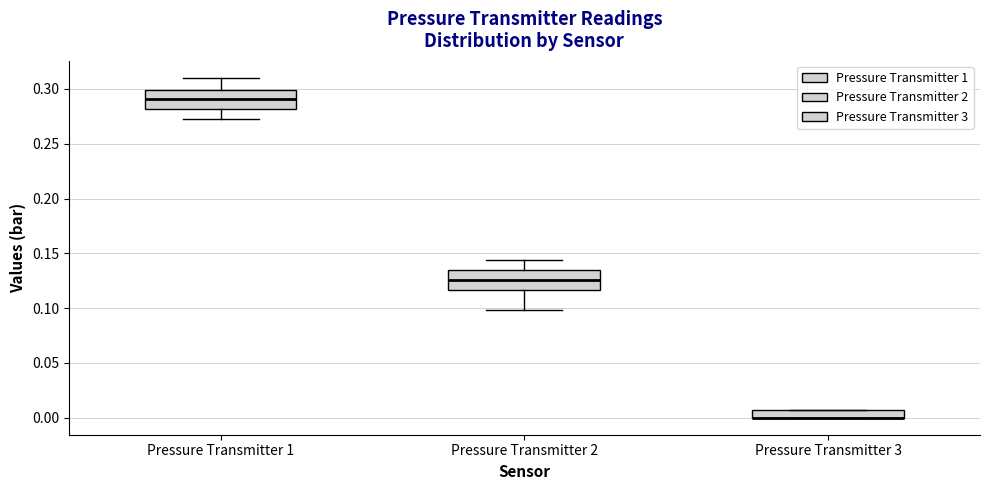

Where is the lower edge of the box for Pressure Transmitter 3 on the y-axis? The values are not printed on the chart, so give them approximately, as read against the axis.

0.000